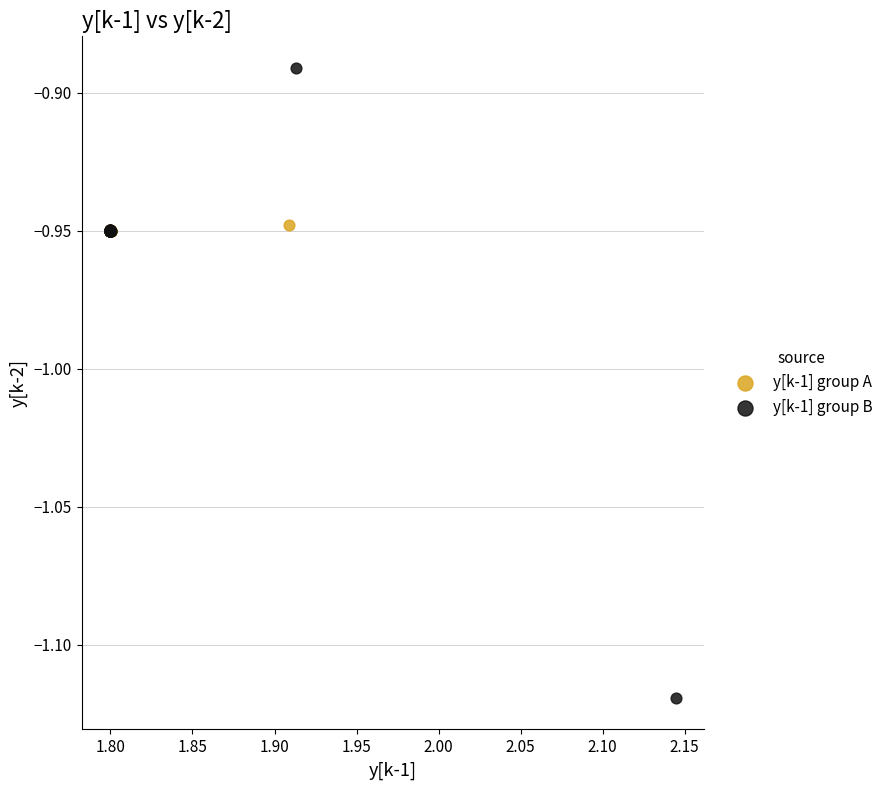

Which series has the widest spread of Y values?

y[k-1] group B